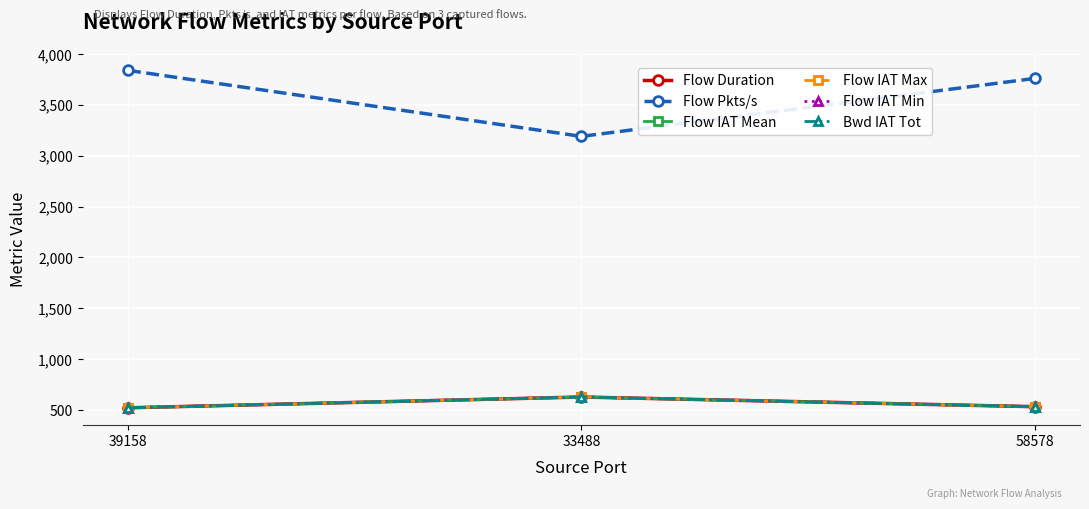

Does the chart have visible grid lines?

Yes